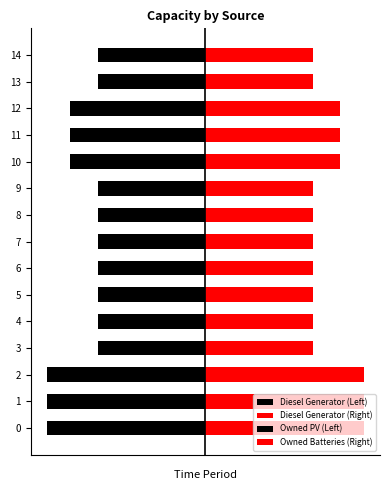

Which has a higher value, 2 or 7?

7